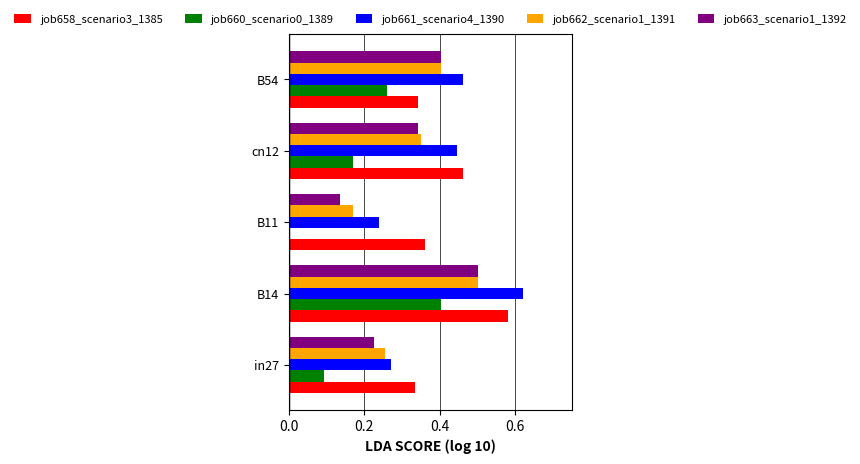

Which category has the highest value in the job663_scenario1_1392 series?

B14